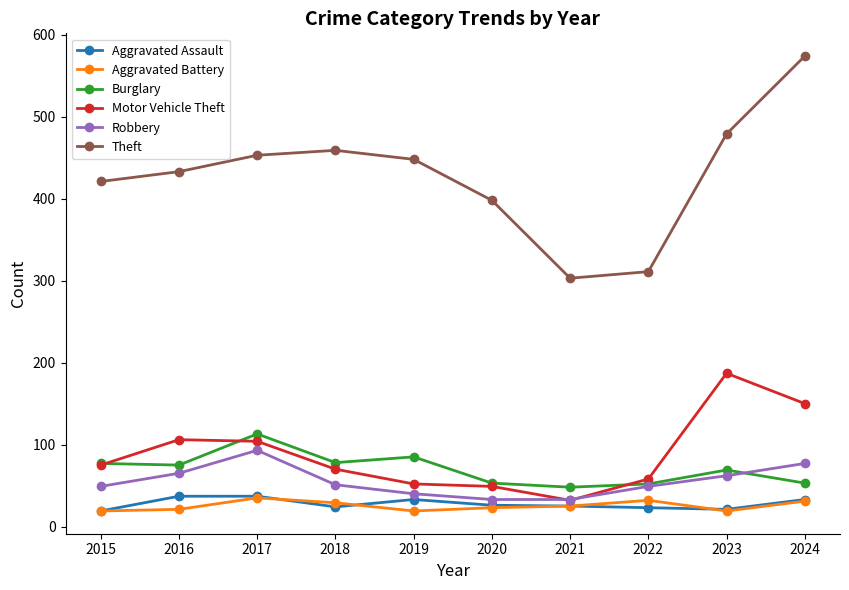

What is the approximate value of Aggravated Battery at 2023?

19